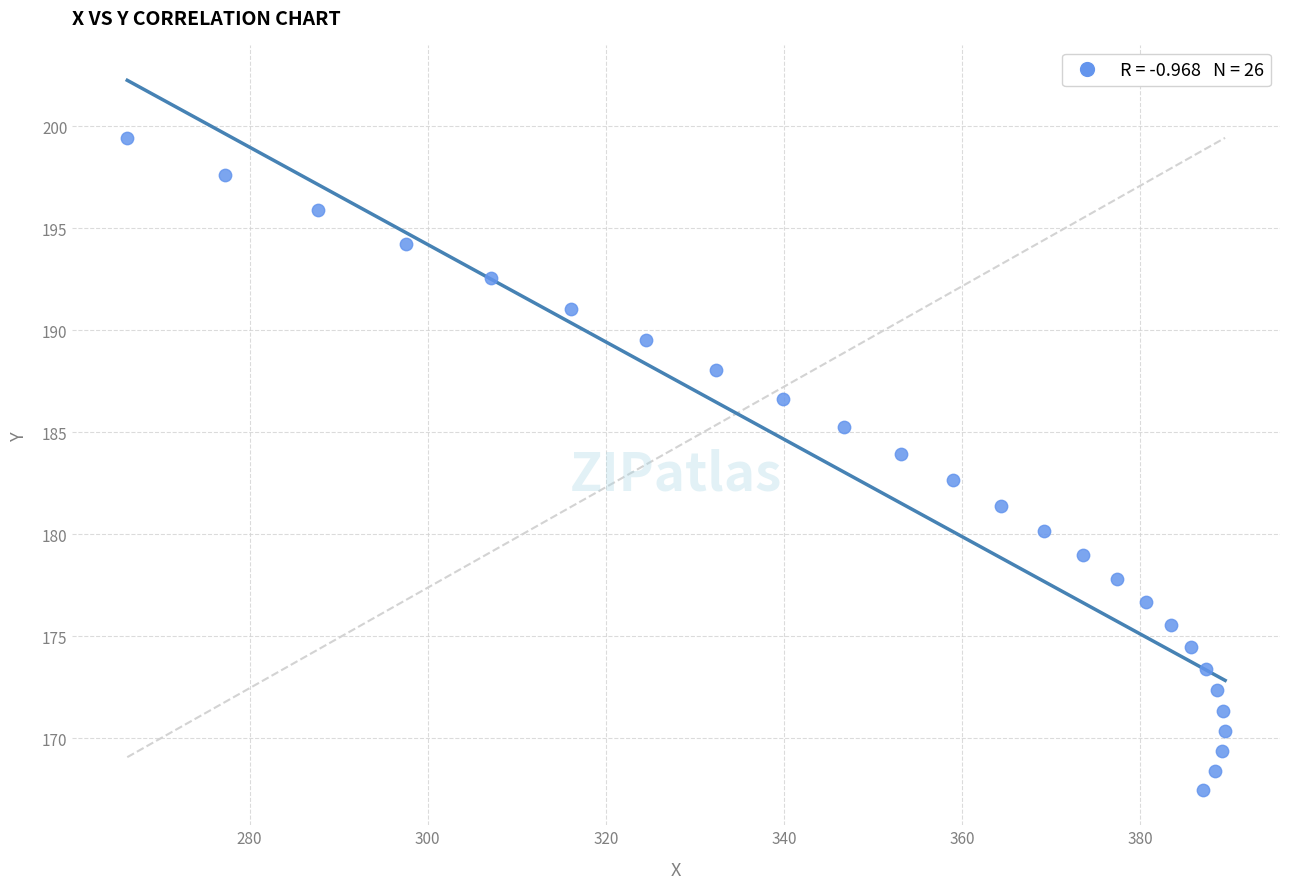

What is the range of Y values (max minus min)?

32.0